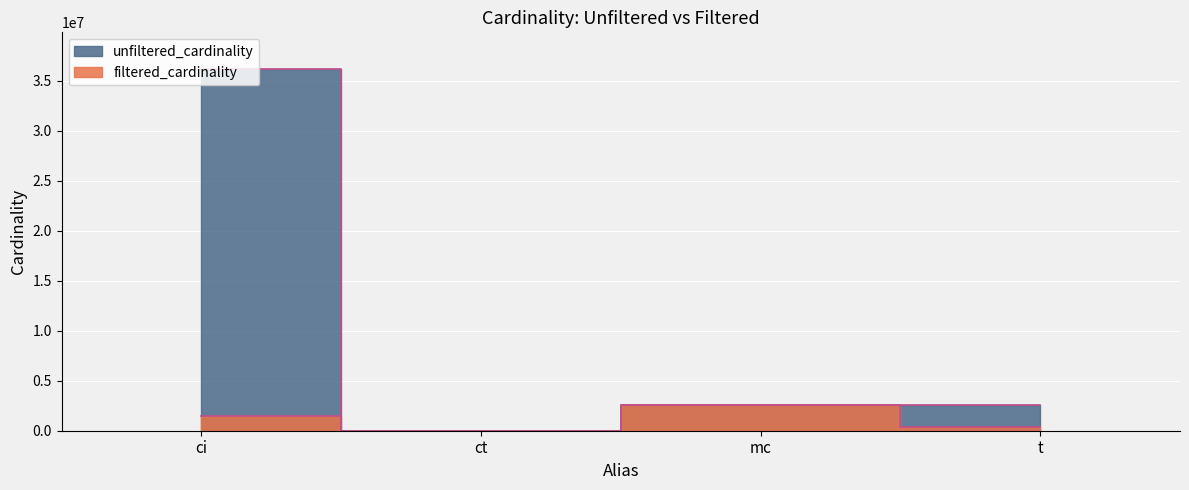

What is the minimum value shown in the chart?

4